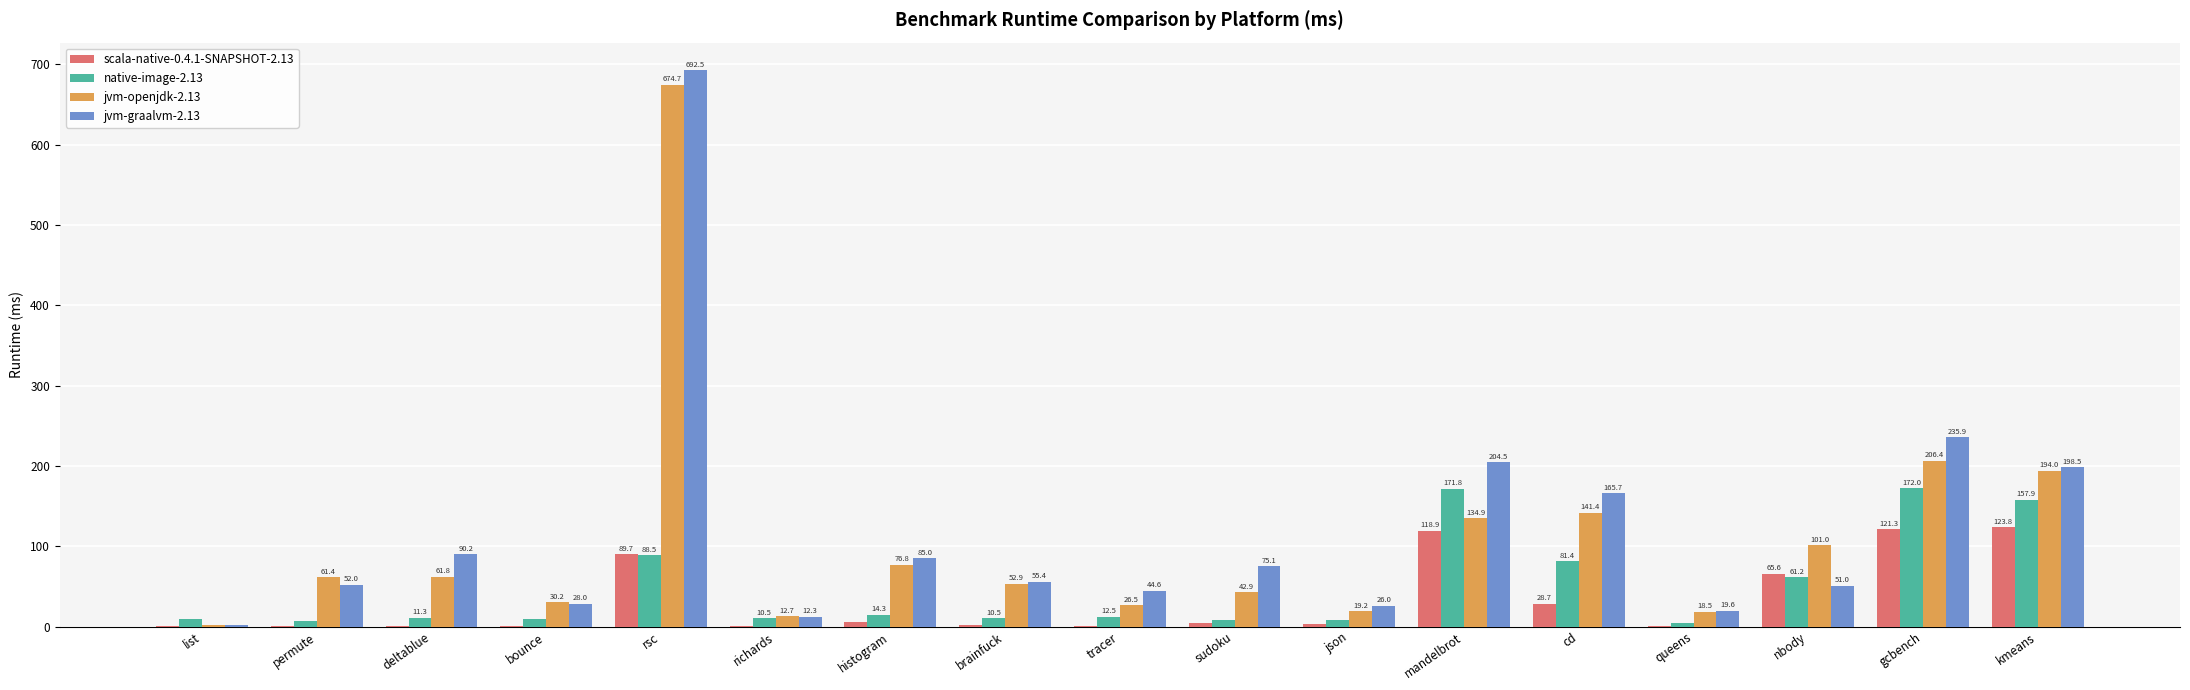

What is the total value across all series at cd?

417.2